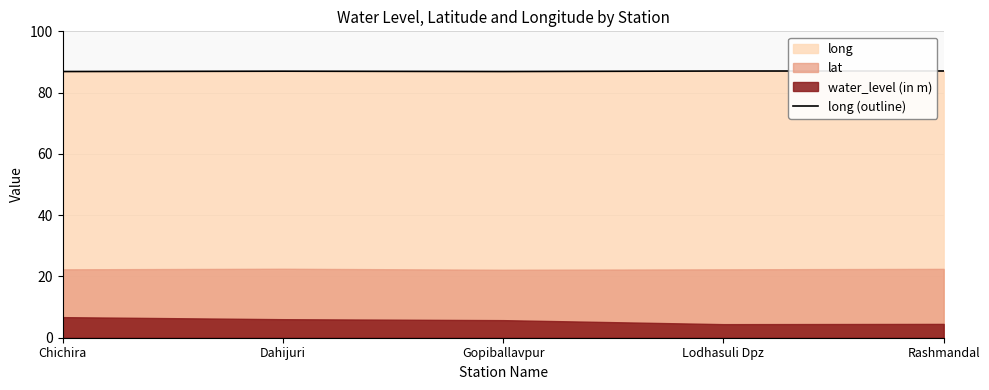

What is the value of the 2nd point from the left?

87.0